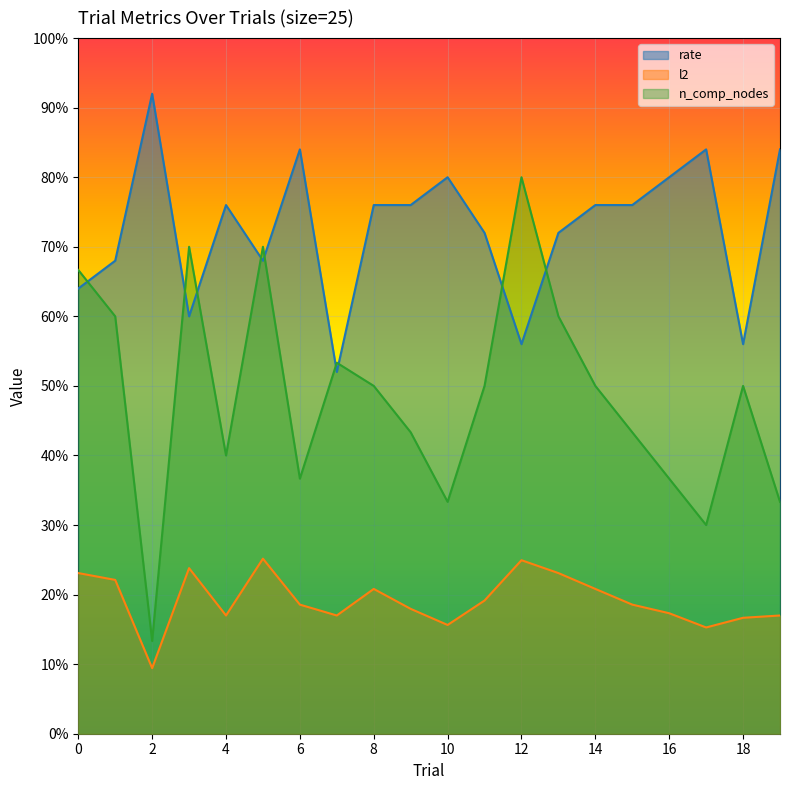

Where is the first local maximum for n_comp_nodes?

3